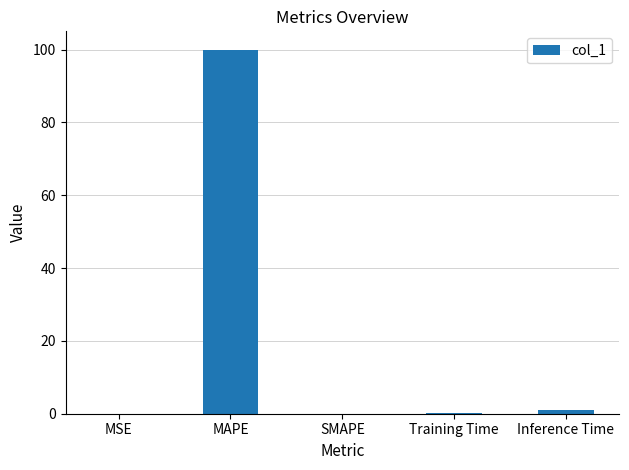

What is the sum of all values?

101.1